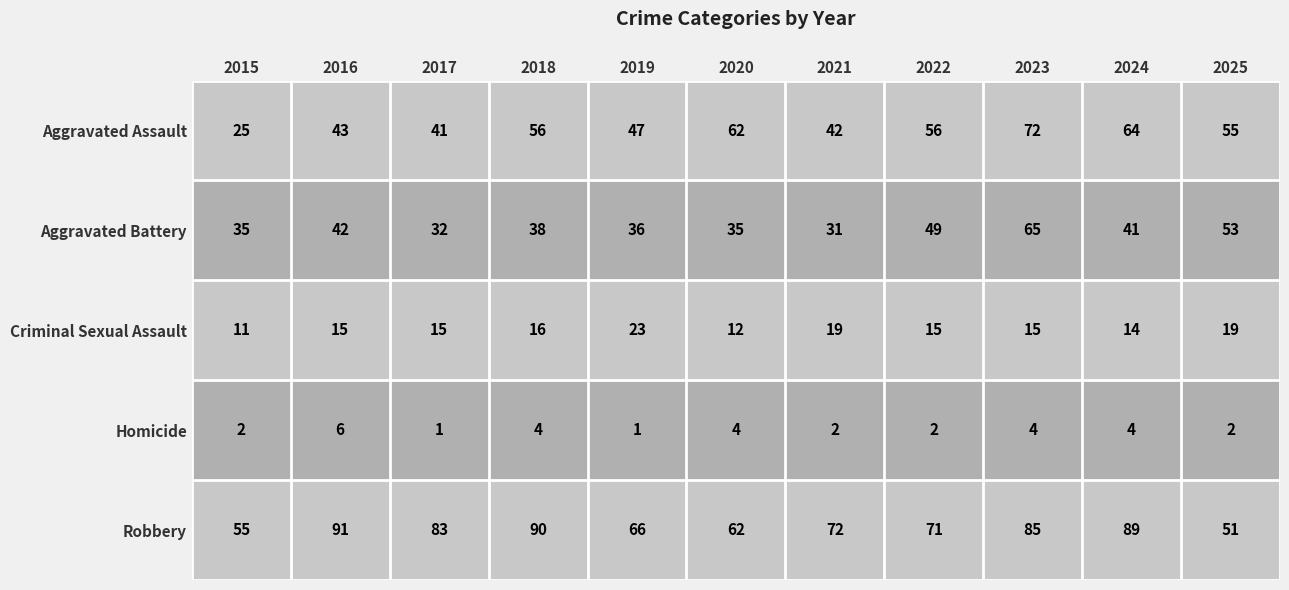

Which series has the largest total across all categories?

Robbery